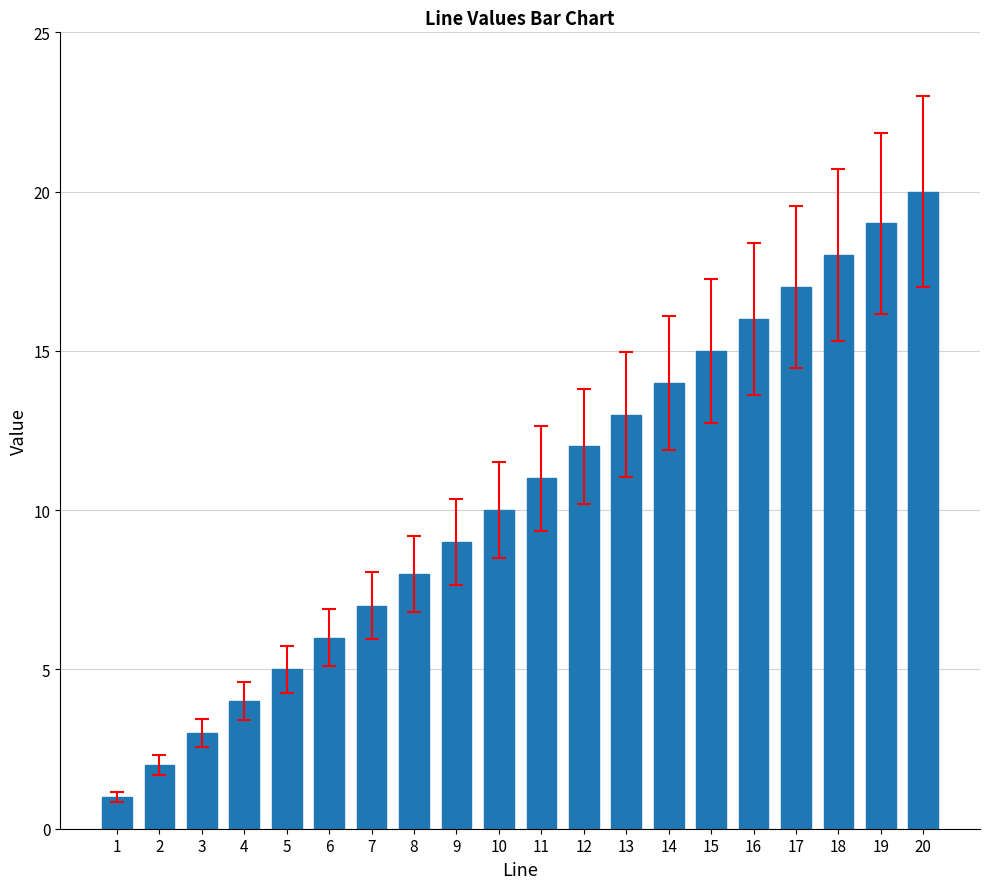

Reading left to right, extract all data points from this chart.

1=1	2=2	3=3	4=4	5=5	6=6	7=7	8=8	9=9	10=10	11=11	12=12	13=13	14=14	15=15	16=16	17=17	18=18	19=19	20=20